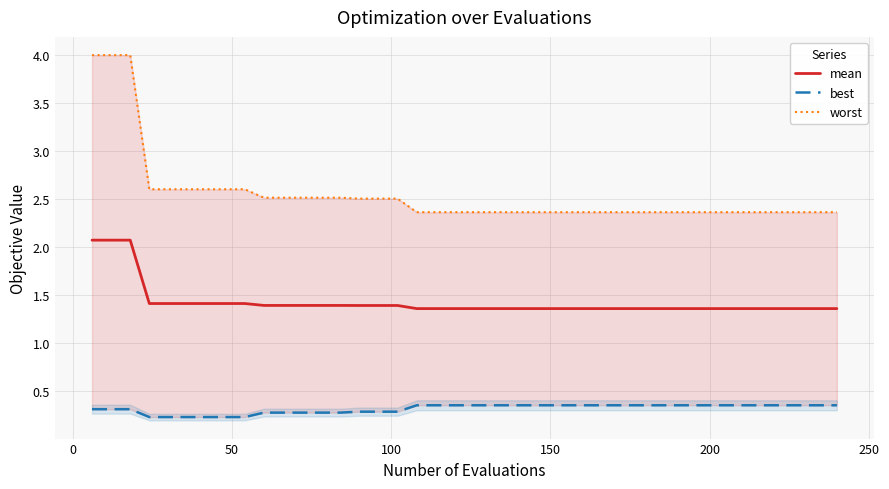

List the series in order of their peak value, lowest first.

best, mean, worst